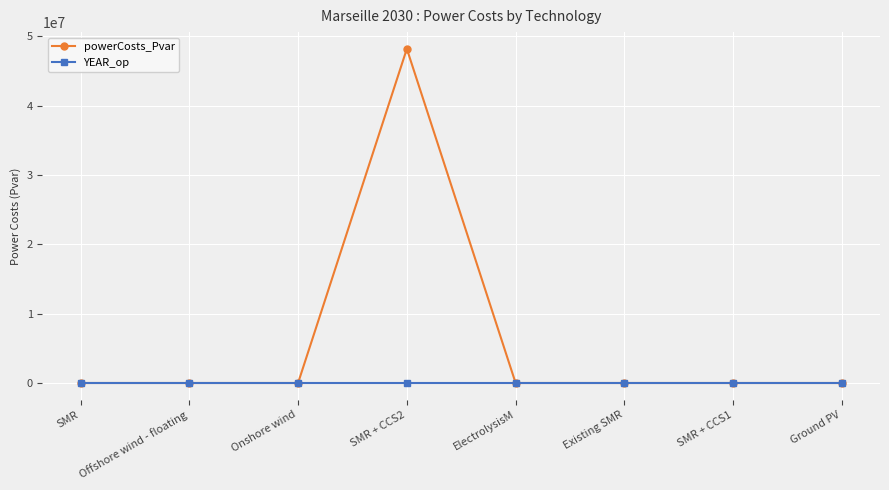

Reading left to right, transcribe all the data shown in this chart.

powerCosts_Pvar: SMR=0.0	Offshore wind - floating=0.0	Onshore wind=0.0	SMR + CCS2=48217548.0	ElectrolysisM=0.0	Existing SMR=0.0	SMR + CCS1=0.0	Ground PV=0.0
YEAR_op: SMR=2030.0	Offshore wind - floating=2030.0	Onshore wind=2030.0	SMR + CCS2=2030.0	ElectrolysisM=2030.0	Existing SMR=2030.0	SMR + CCS1=2030.0	Ground PV=2030.0